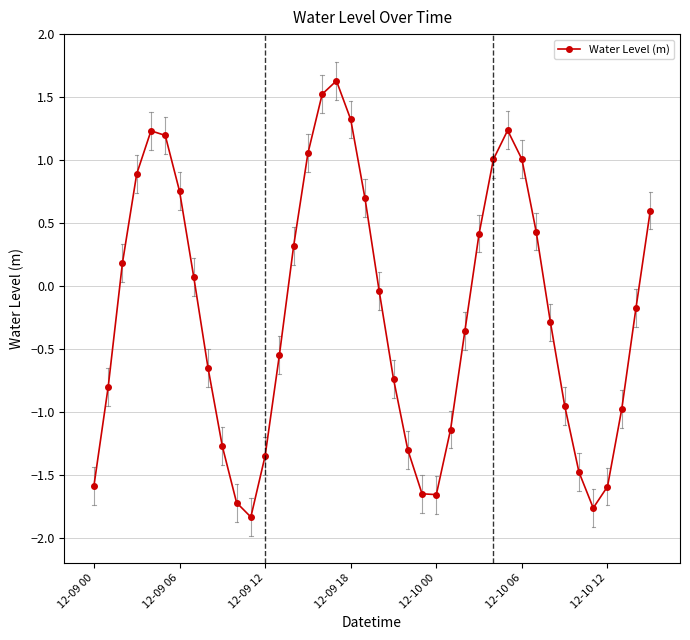

How many interior local valleys (lower than both neighbors) does the data have?

3